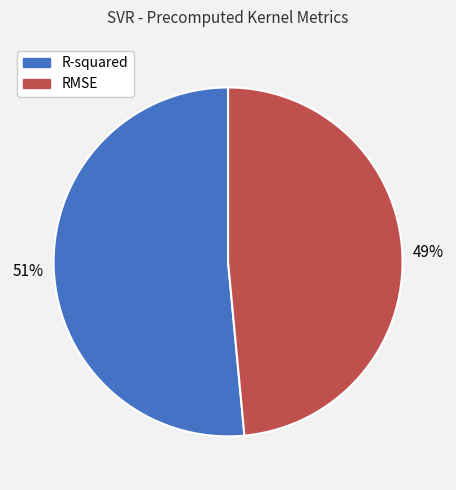

Does R-squared represent more than half of the total?

Yes